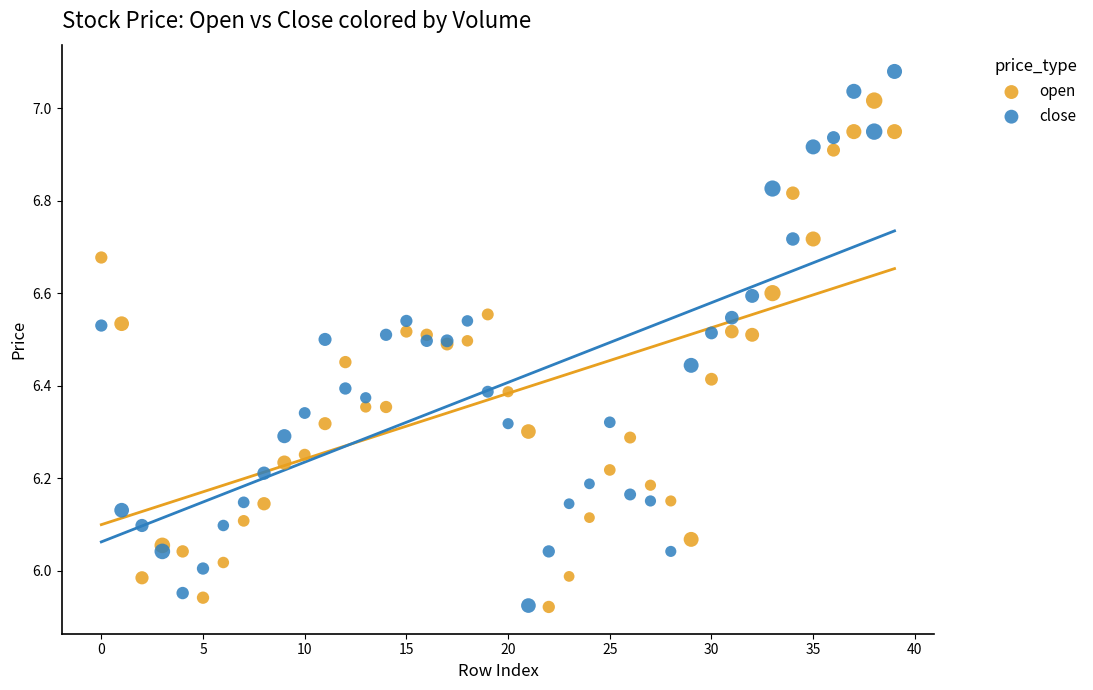

Which series has the widest spread of Y values?

close